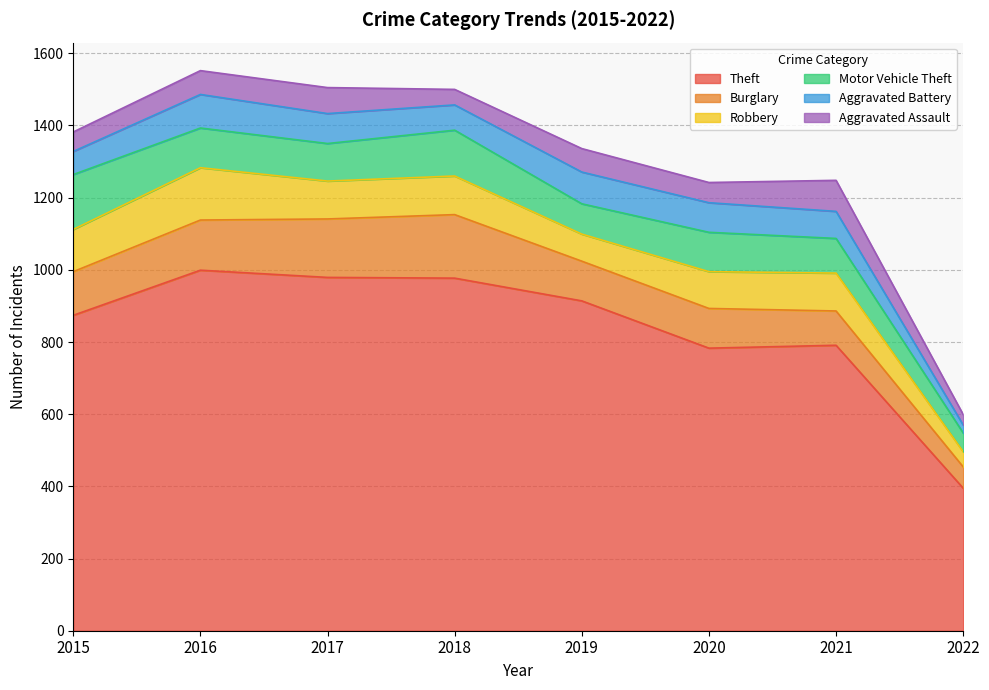

What is the difference between the highest and lowest values at 2019?

849